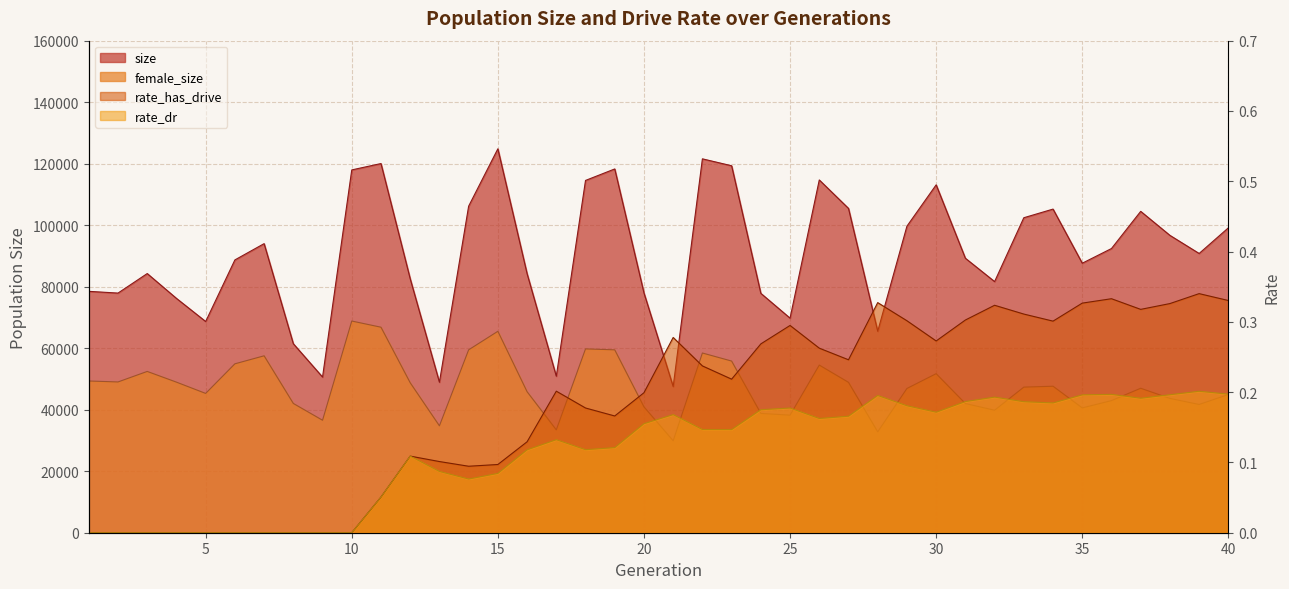

What value does the female_size series have at 39?

41702.0